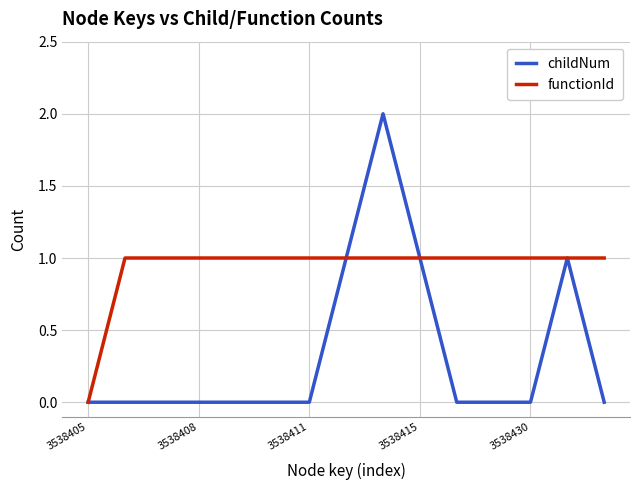

What is the difference between the maximum and second lowest values in the childNum series?

2